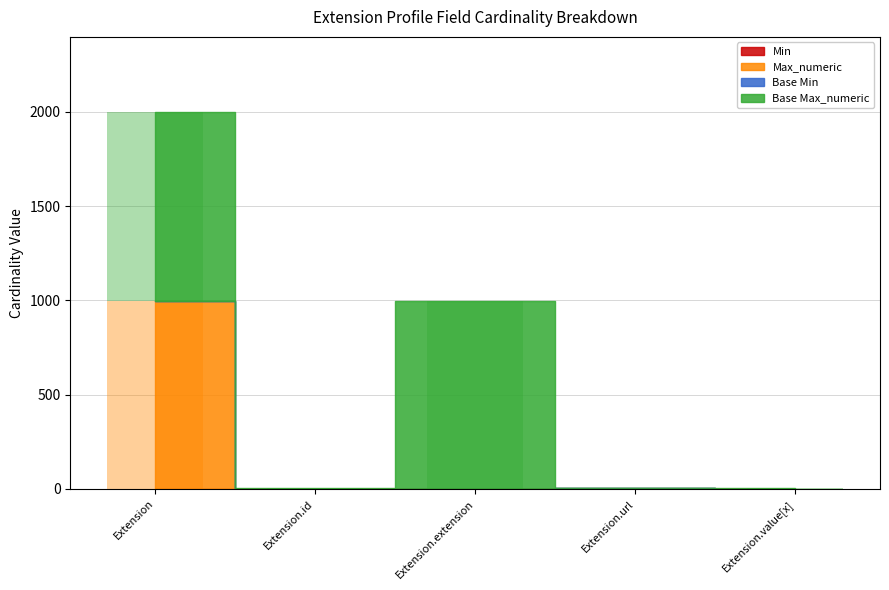

At how many categories does at least one series exceed 966?

2